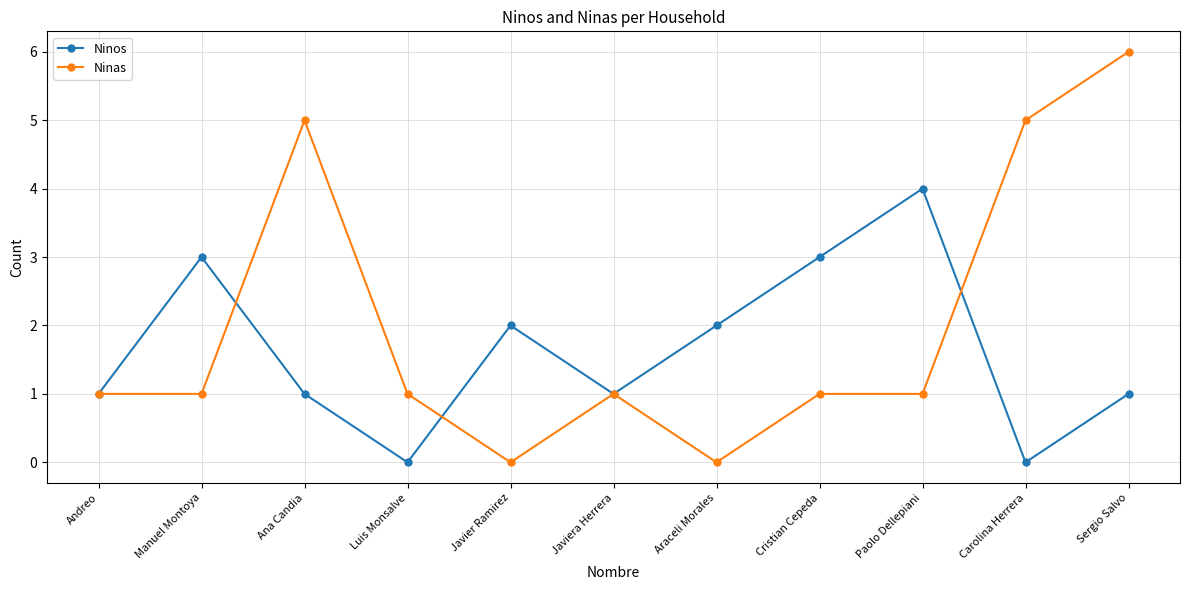

What is the approximate value of Ninos at Cristian Cepeda?

3